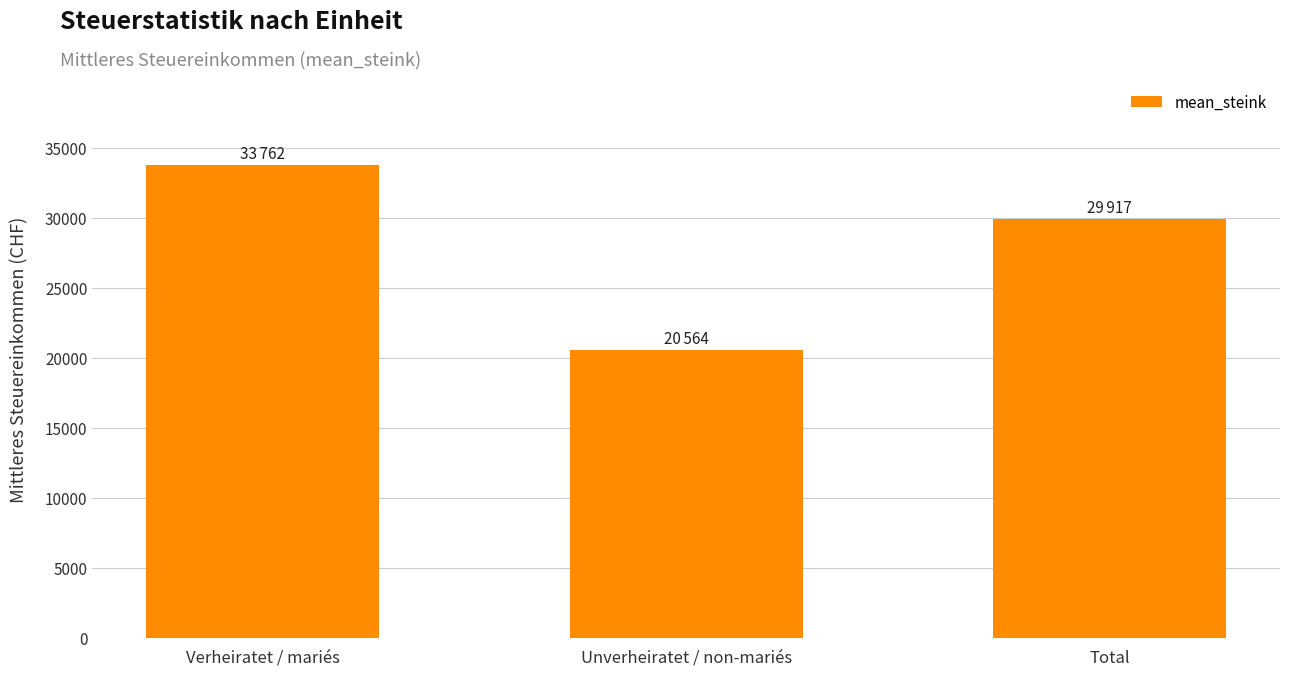

Count the values in the range 20564 to 33762.

3